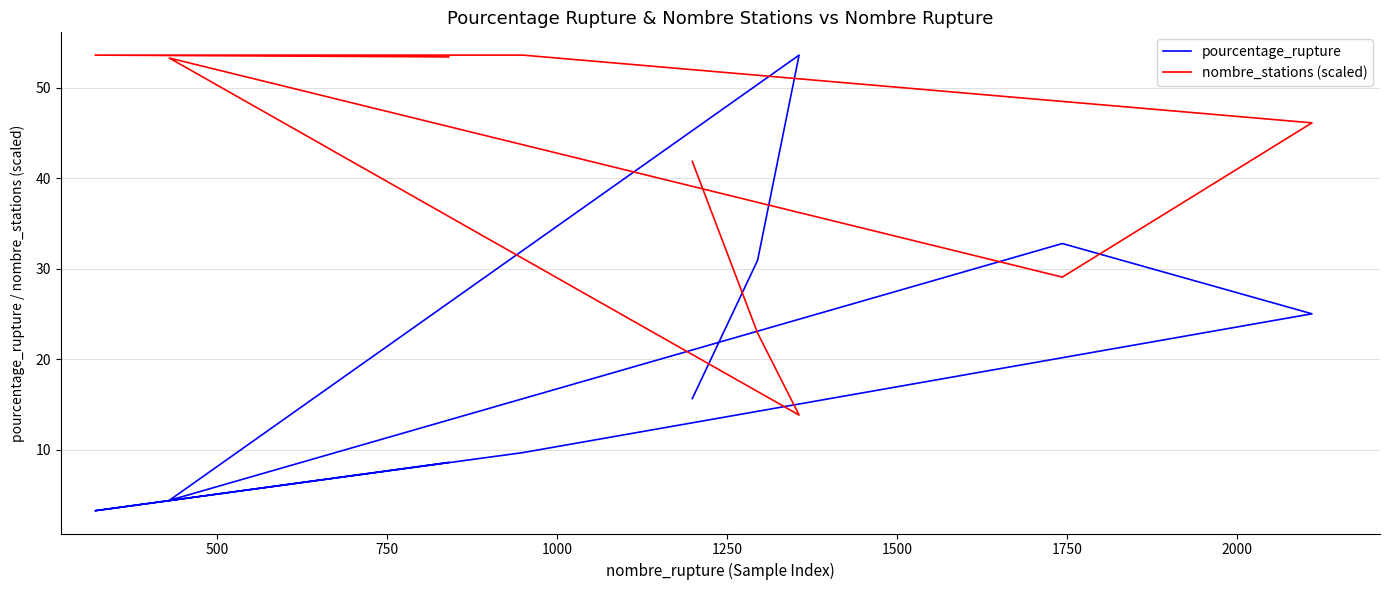

How many interior local valleys does the nombre_stations (scaled) series have?

2